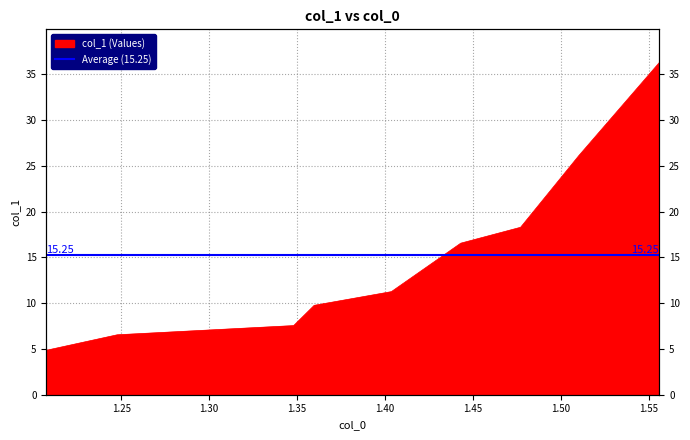

What is the minimum value shown in the chart?

4.9